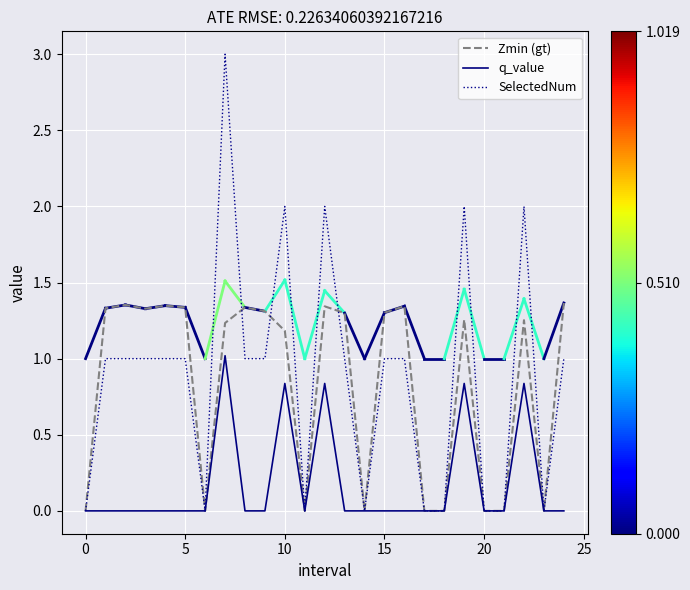

List the series in order of their peak value, highest first.

SelectedNum, Zmin (gt), q_value